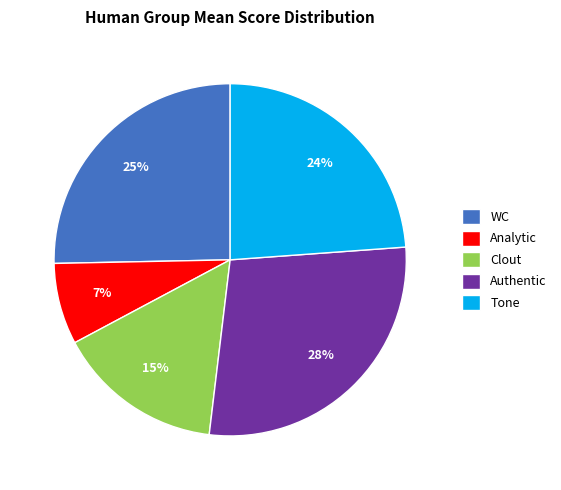

How many slices are in this pie chart?

5